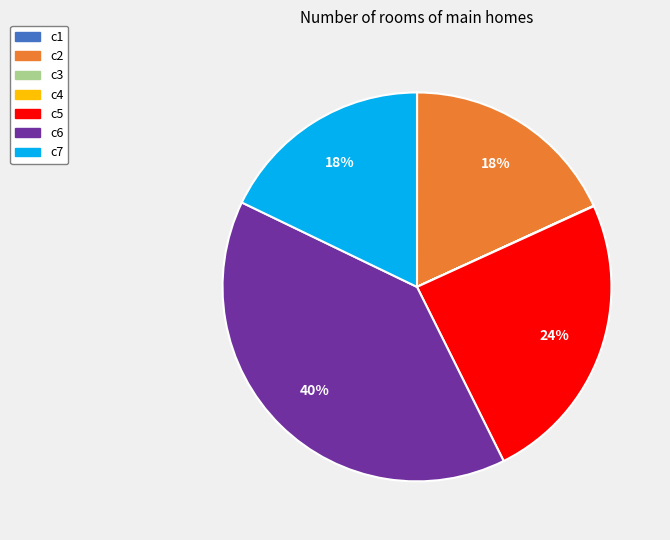

What is the ratio of the value at c2 to the value at c6?

0.5